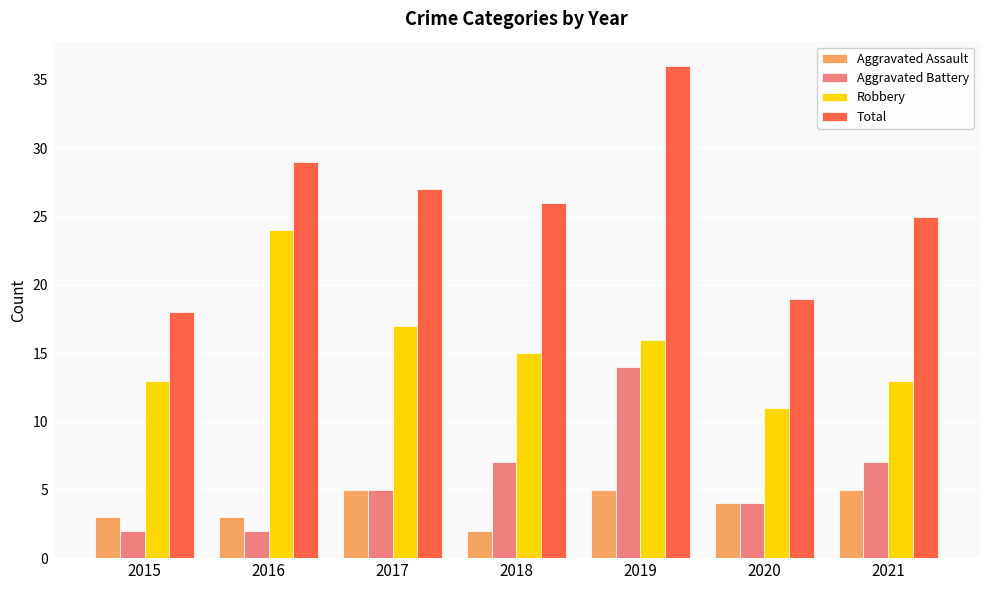

The Aggravated Assault series shows 2 at 2018. True or false?

True